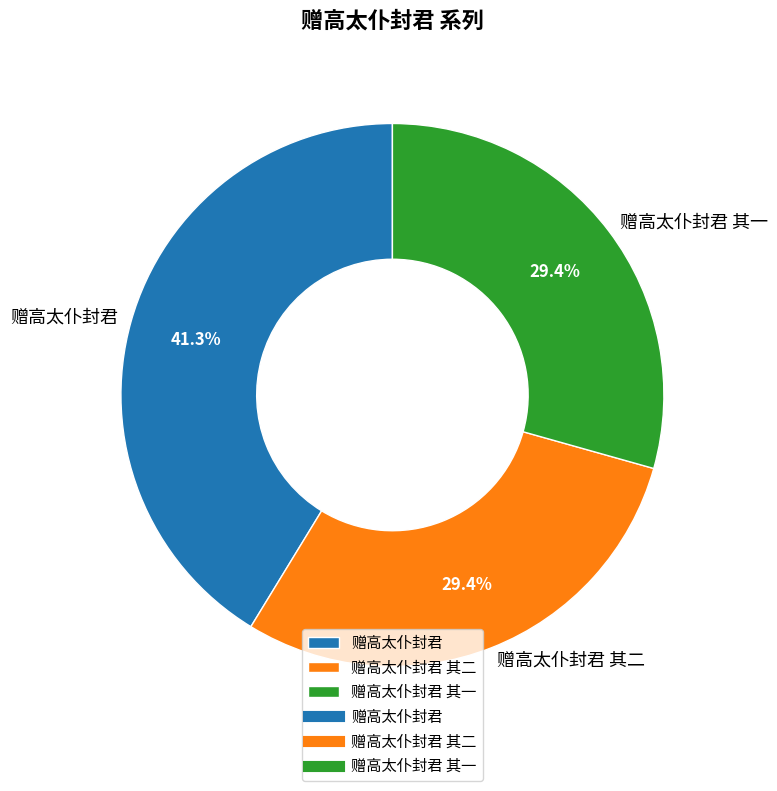

True or false: 赠高太仆封君 其二 accounts for 29% of the total.

True